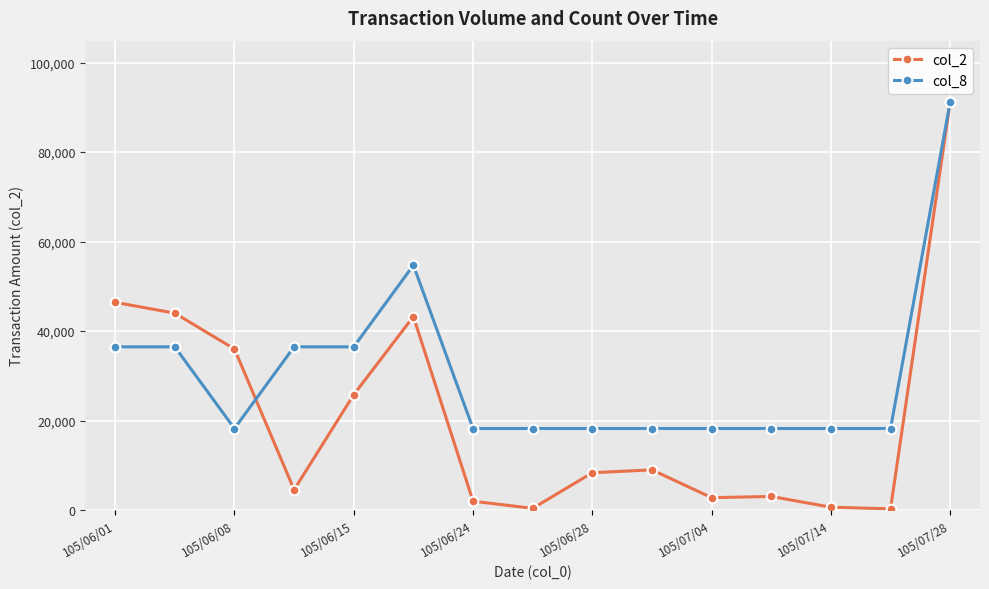

True or false: col_2 has more than 1 points higher than both neighbors.

True